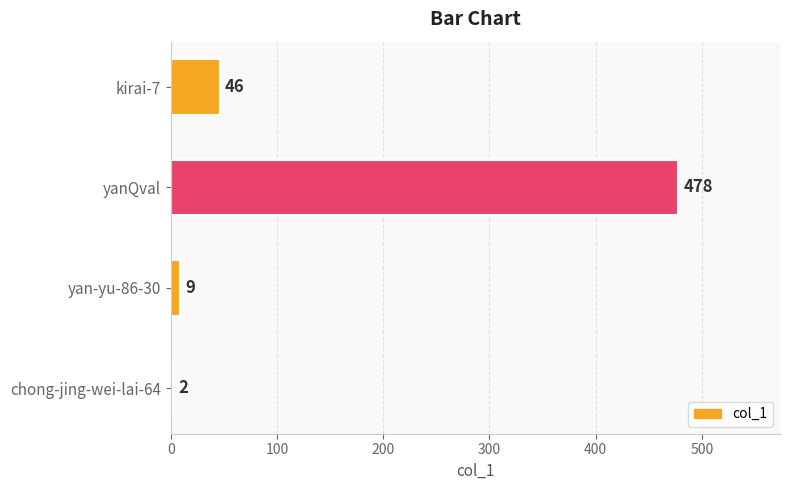

What is the label of the 2nd bar from the bottom?

yan-yu-86-30